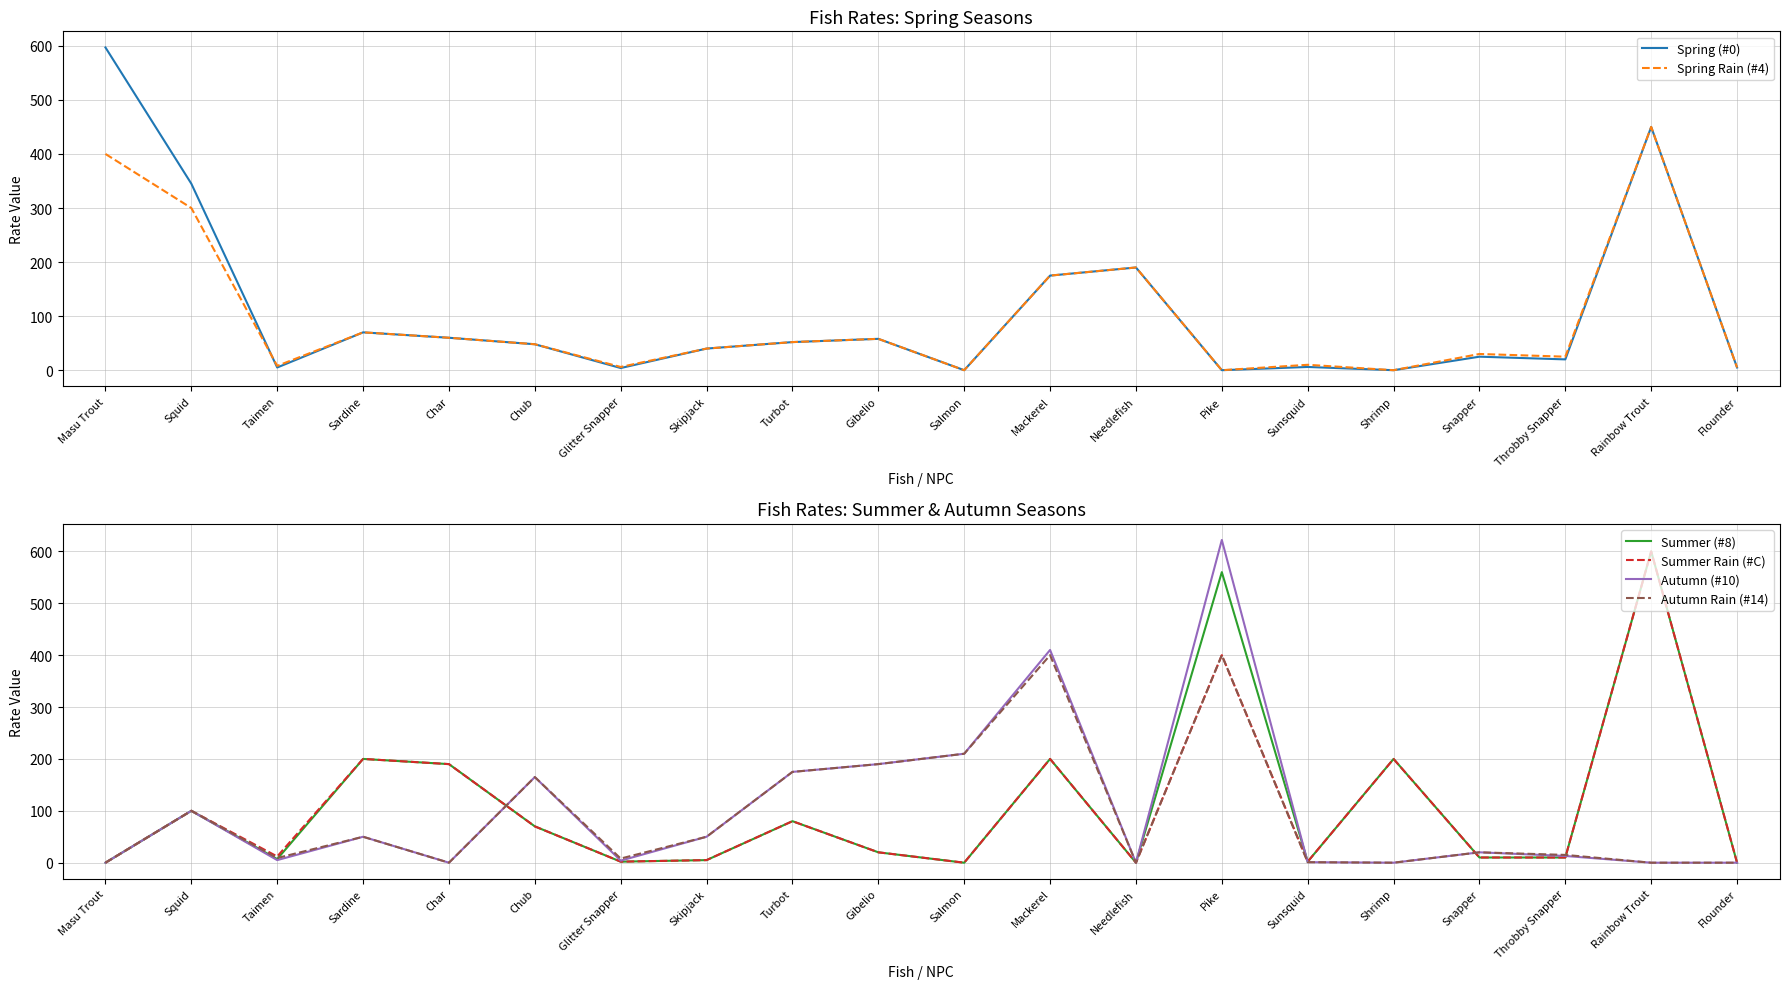

What are all the series names shown in the legend?

Spring (#0), Spring Rain (#4), Summer (#8), Summer Rain (#C), Autumn (#10), Autumn Rain (#14)